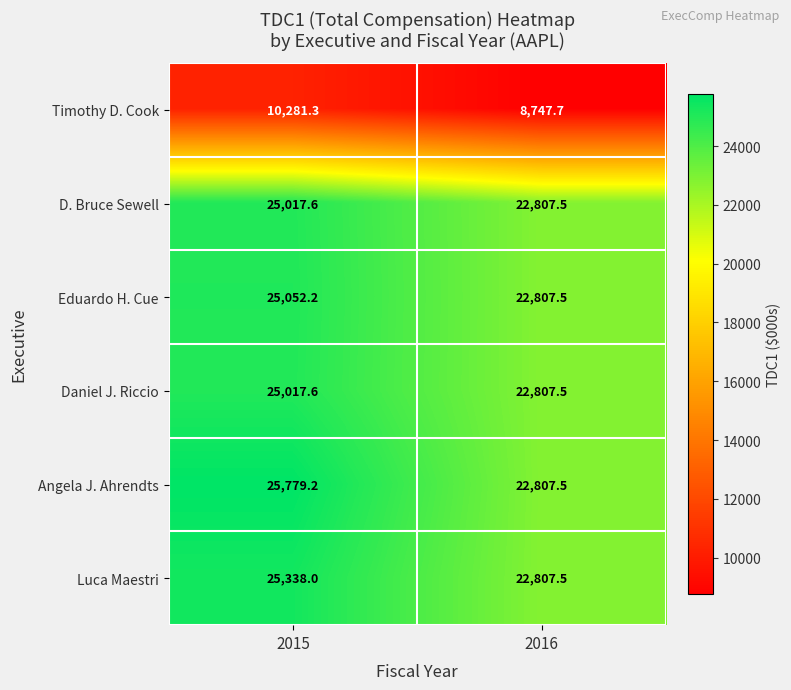

What is the difference between the maximum and minimum values in the Daniel J. Riccio series?

2210.1